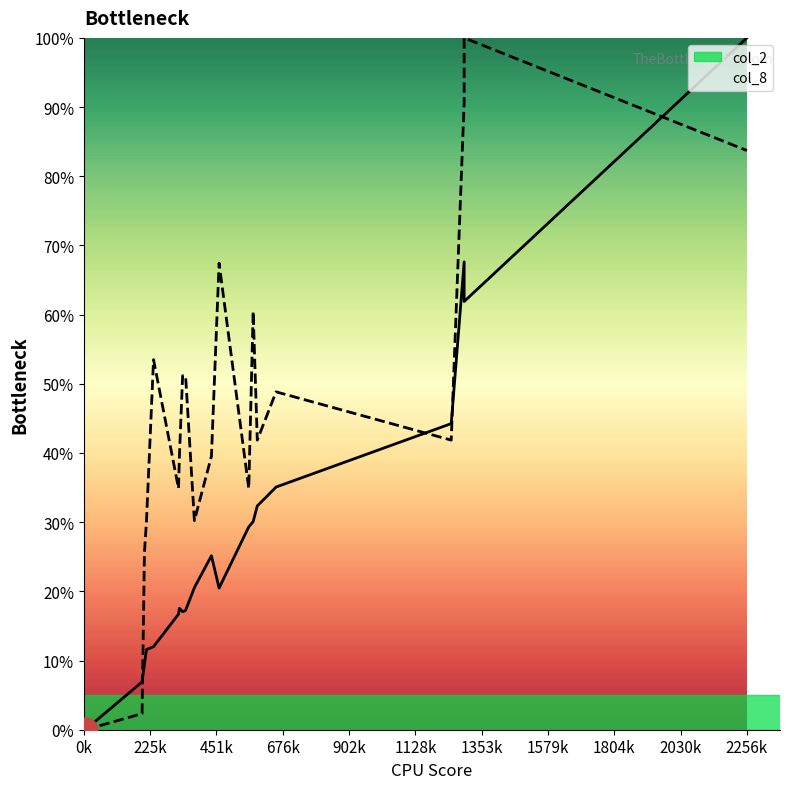

True or false: col_8 and col_2 intersect in this chart.

True